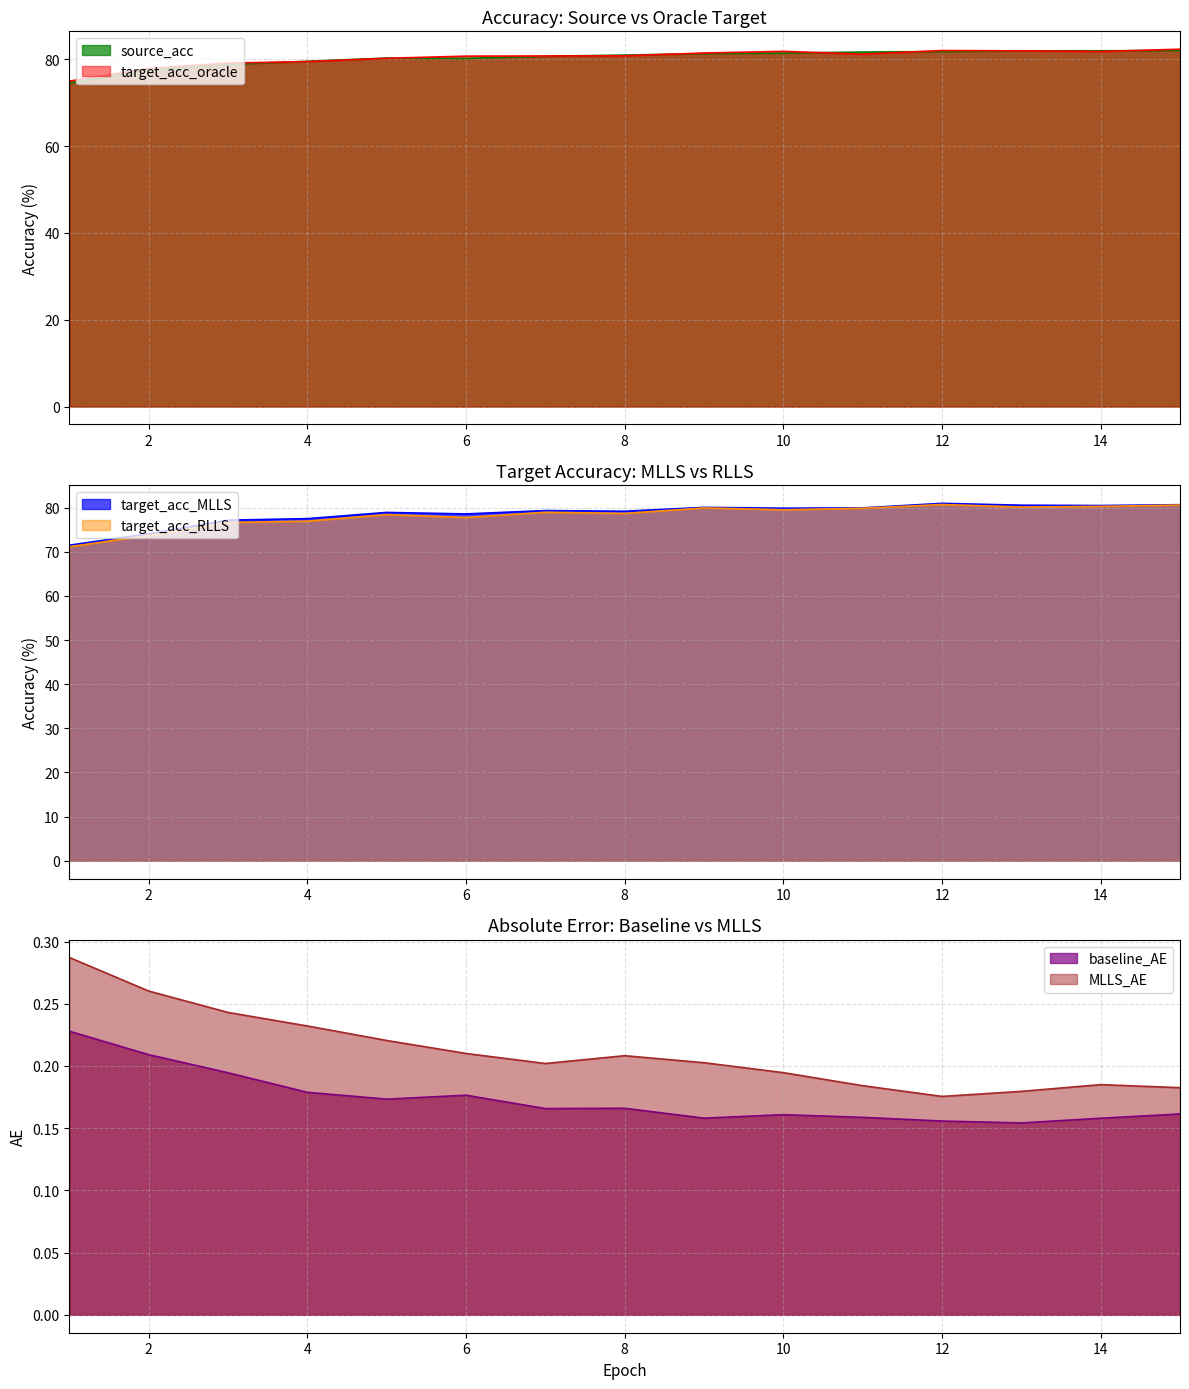

At 4, list the series in order from largest to smallest.

source_acc, target_acc_oracle, target_acc_MLLS, target_acc_RLLS, MLLS_AE, baseline_AE